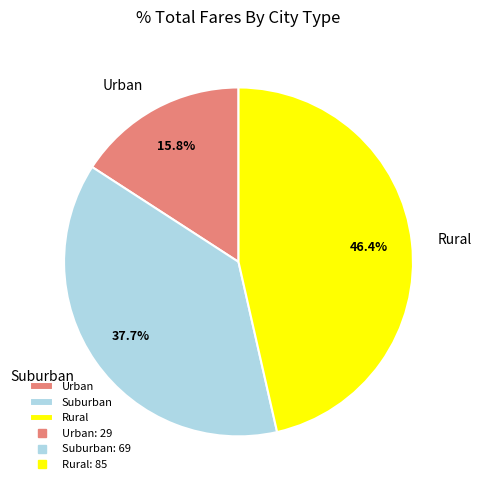

How many segments does this pie chart have?

3